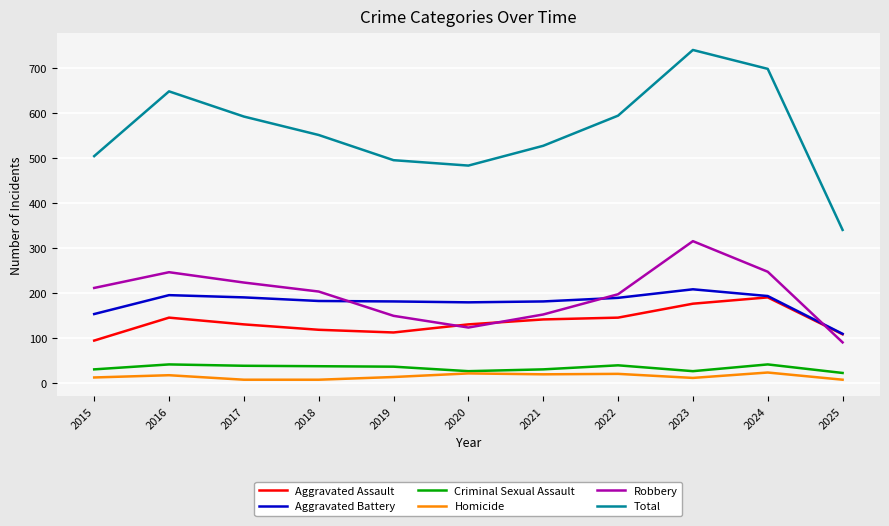

What is the minimum value for Robbery?

91